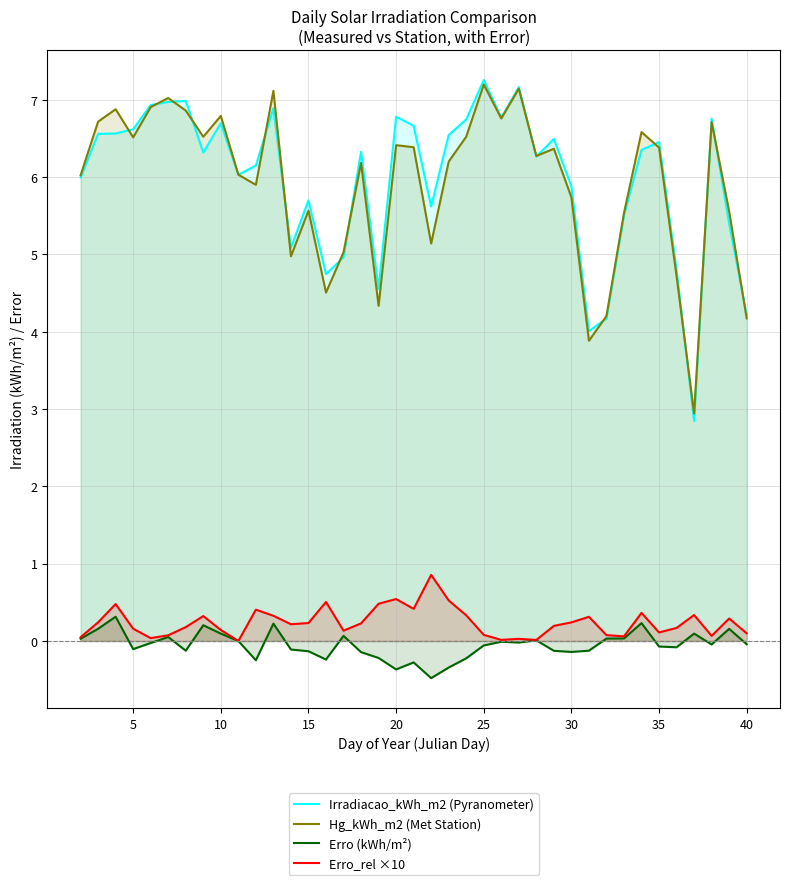

How many lines are shown in the chart?

4